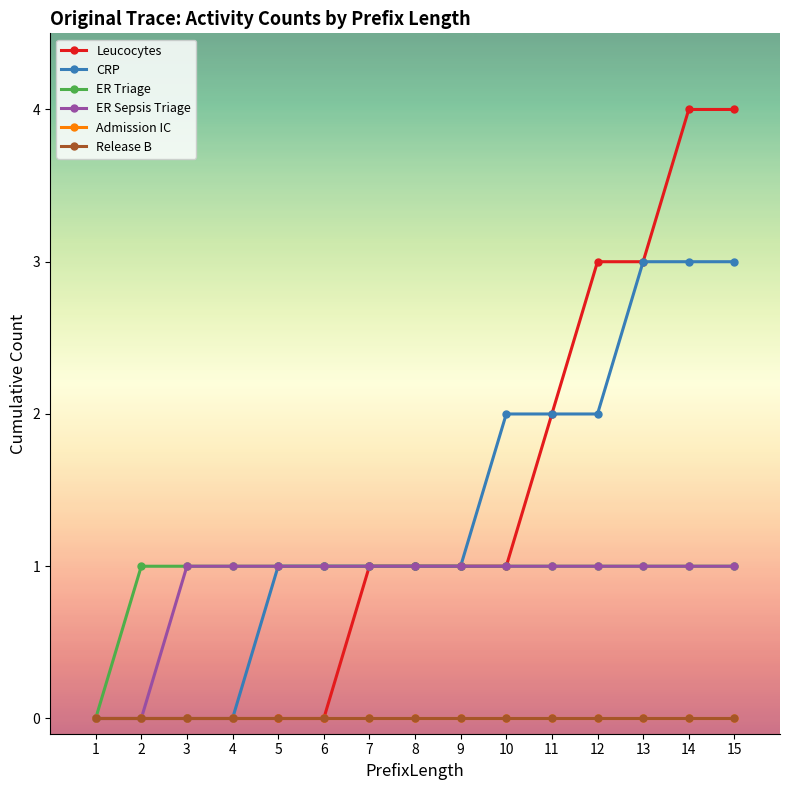

Does the chart have visible grid lines?

No